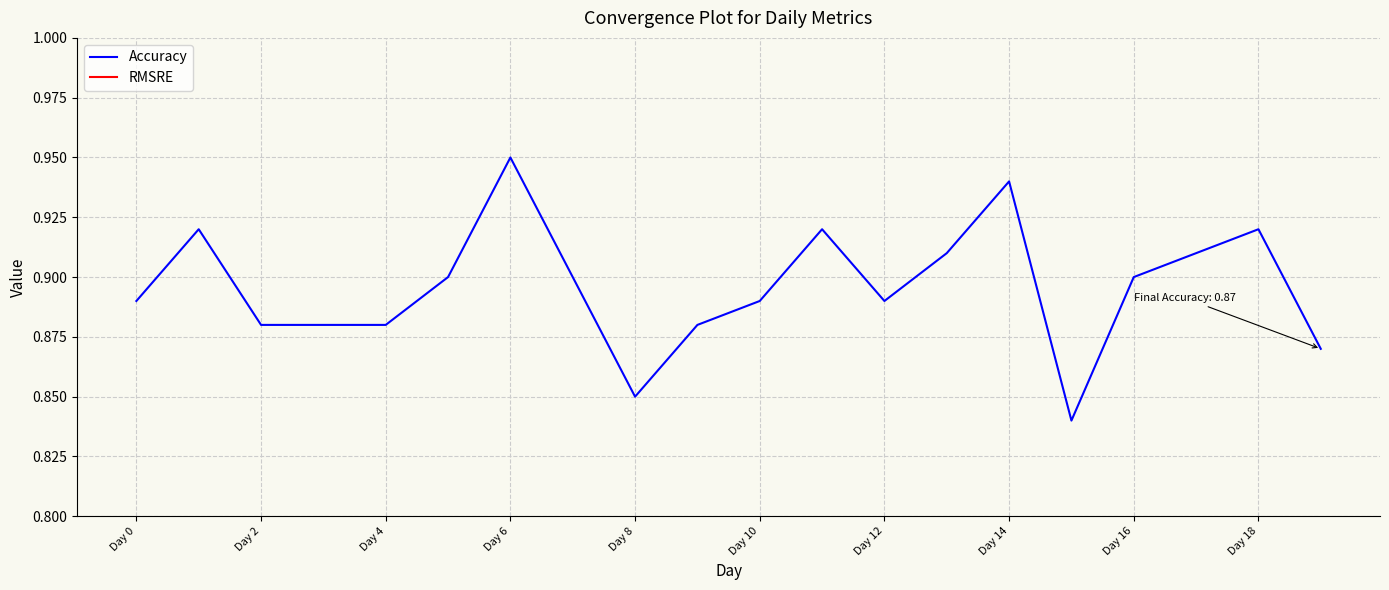

Is it true that Accuracy equals 1.6 at Day 12?

False